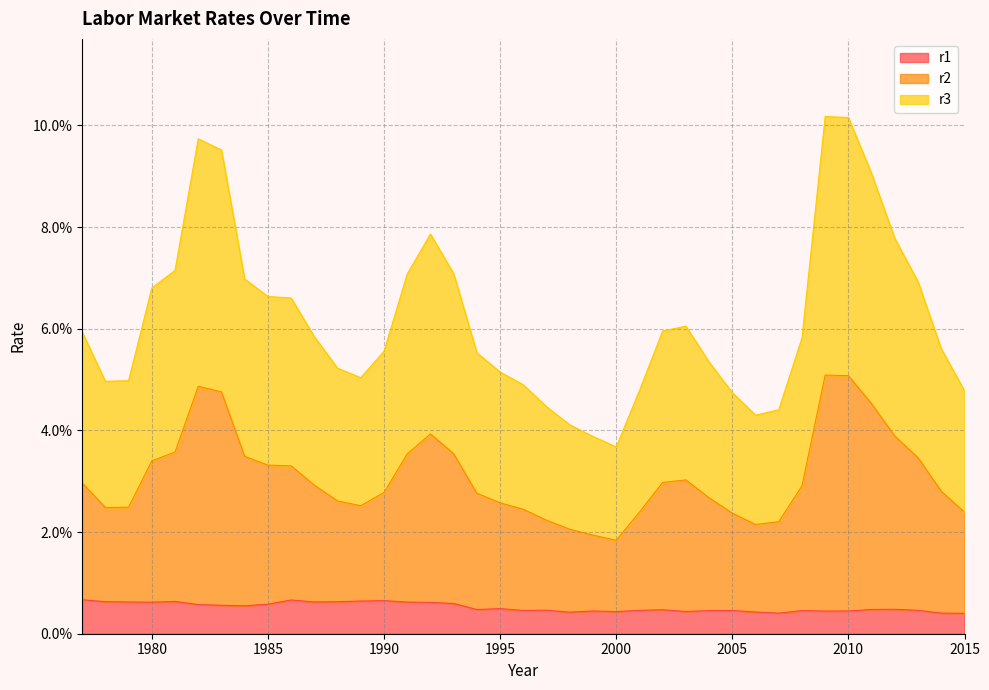

In r1, how many points are higher than both neighbors (excluding endpoints)?

10